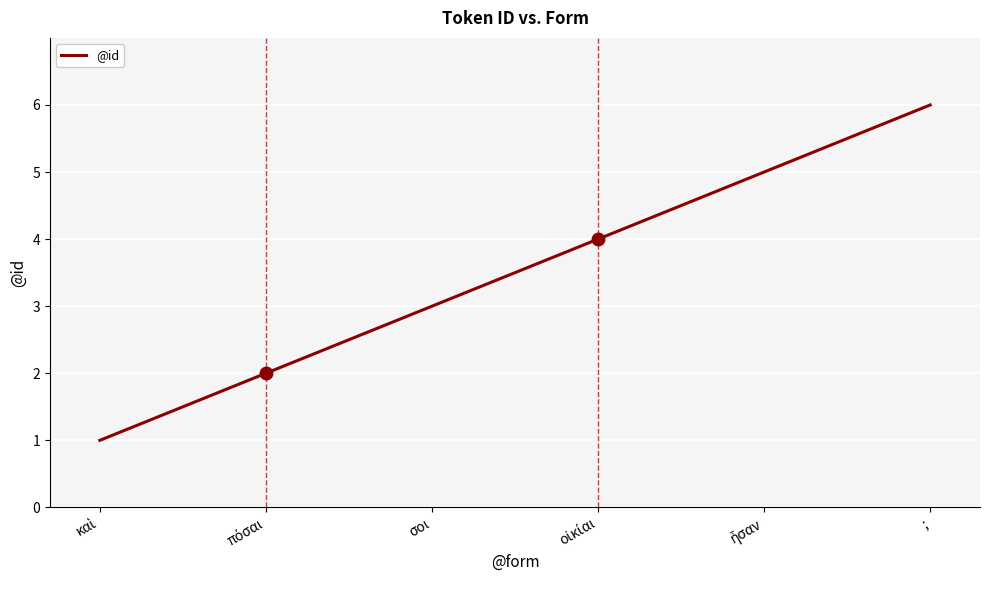

What is the ratio of the value at ; to the value at σοι?

2.0